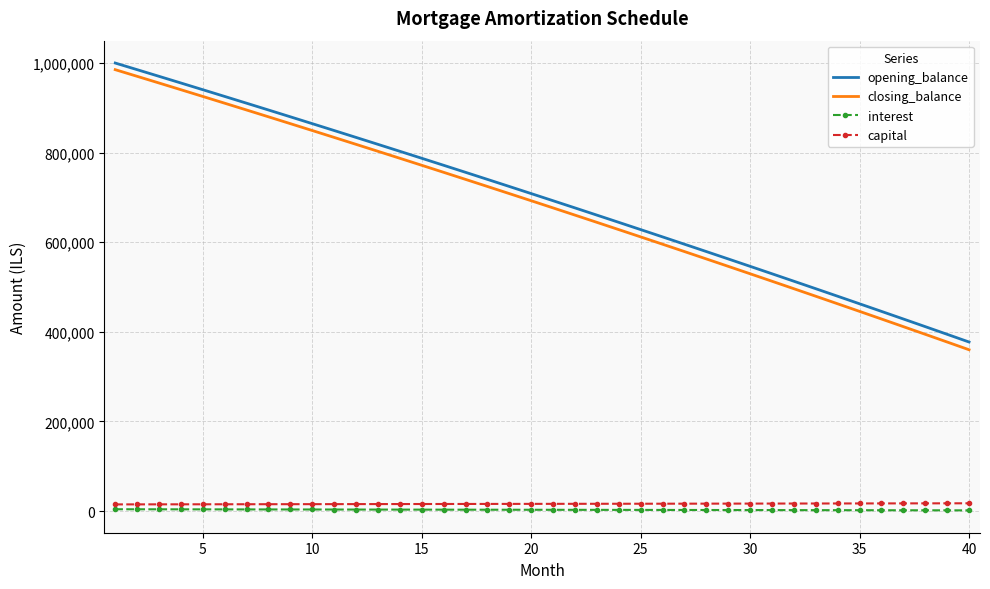

Which series has the widest spread of values?

closing_balance